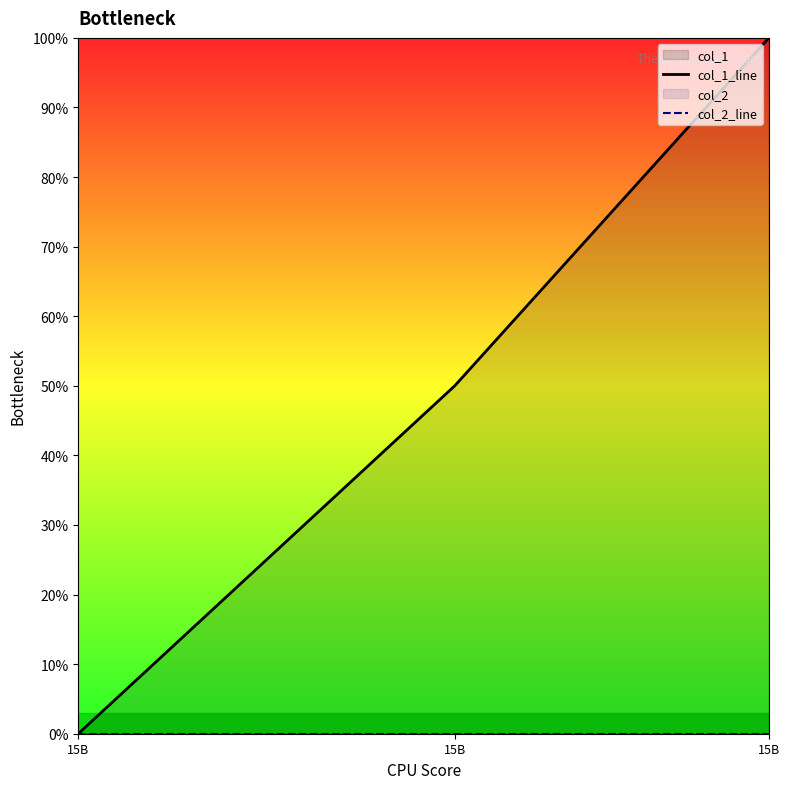

The value of col_1_line at 15B is 2. True or false?

True